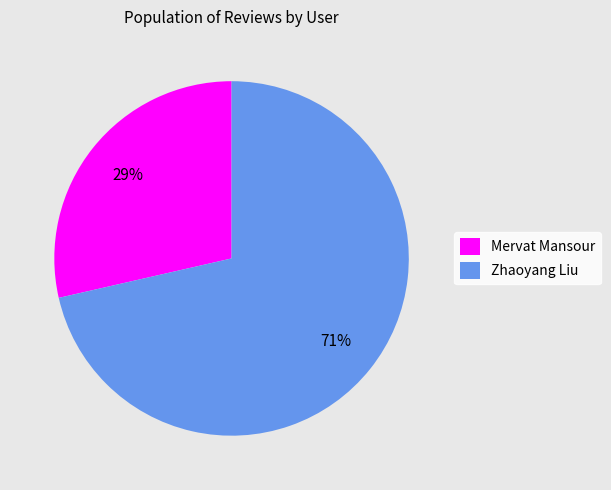

To the nearest percent, what portion does Mervat Mansour represent?

29%